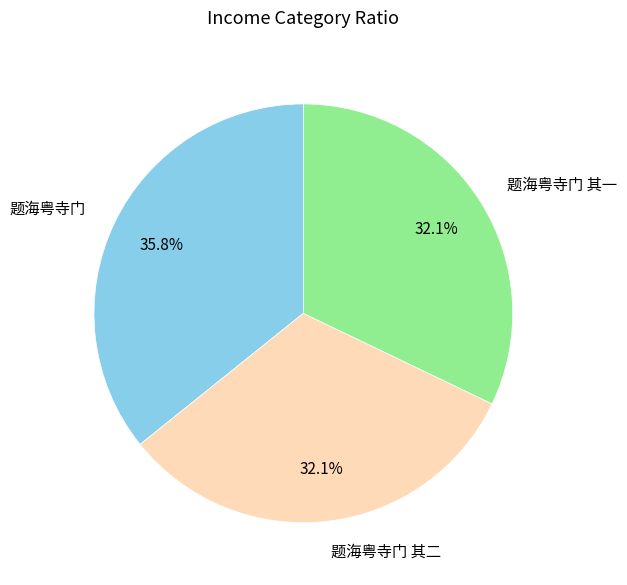

To the nearest percent, what is the average slice percentage?

33%